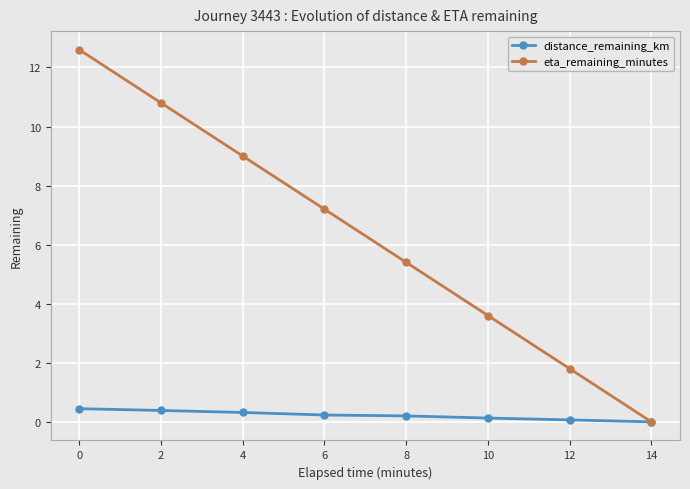

What is the average value of the distance_remaining_km series?

0.2